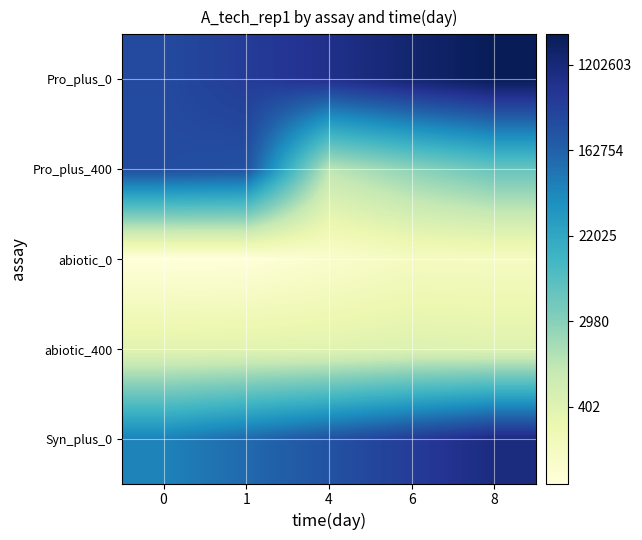

List the series in order of their peak value, lowest first.

abiotic_0, abiotic_400, Pro_plus_400, Syn_plus_0, Pro_plus_0